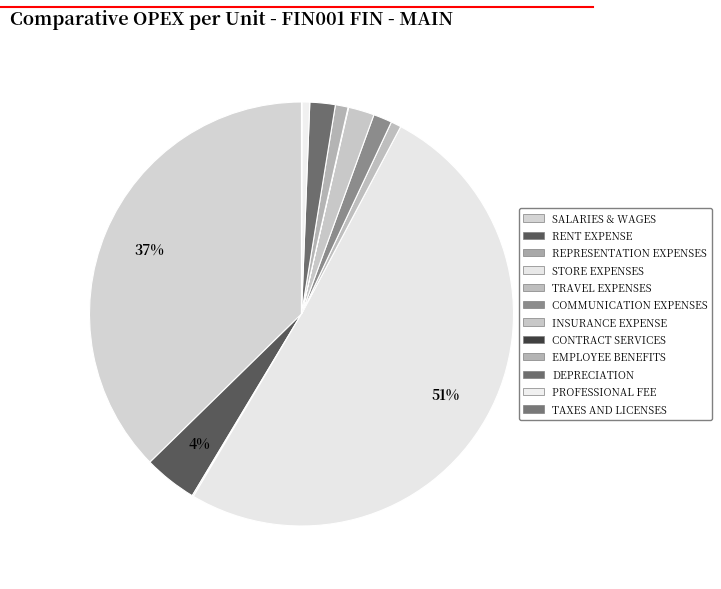

To the nearest percent, what portion does EMPLOYEE BENEFITS represent?

1%